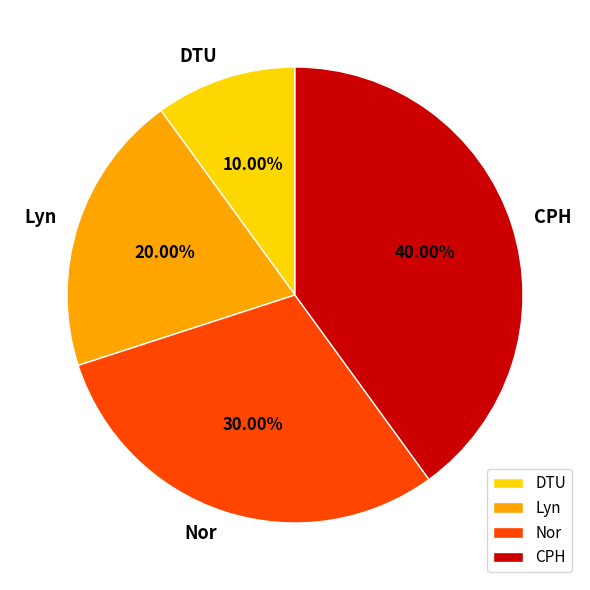

Which category has the biggest portion of the pie?

CPH